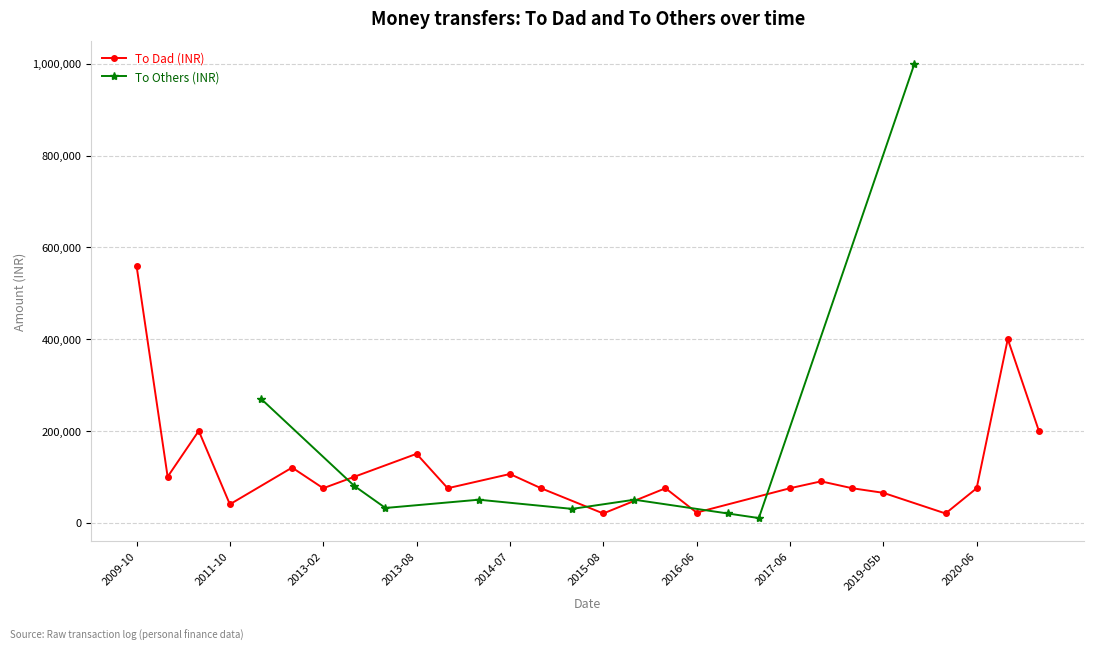

How many categories are shown in the chart?

22